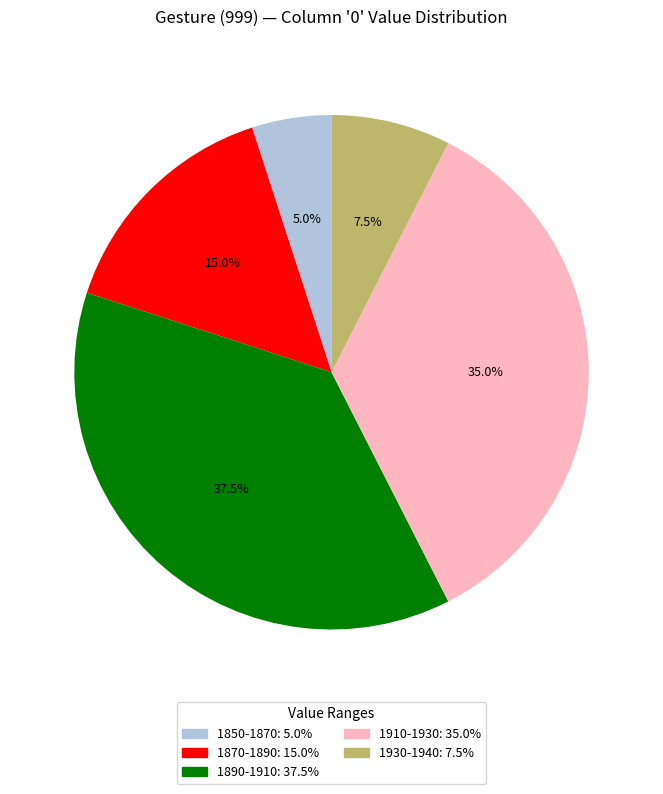

Is there a majority slice in this chart?

No